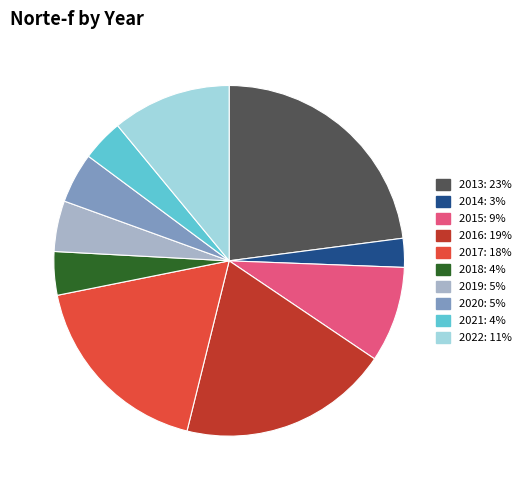

Combined, do 2022 and 2020 account for over 50%?

No